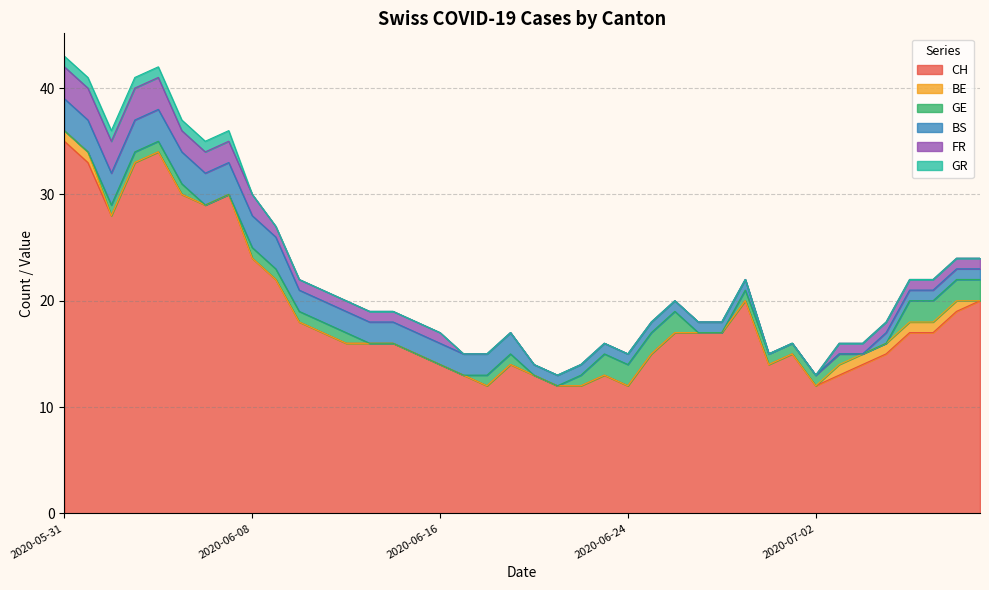

What is the label of the 23rd point from the left?

2020-06-22